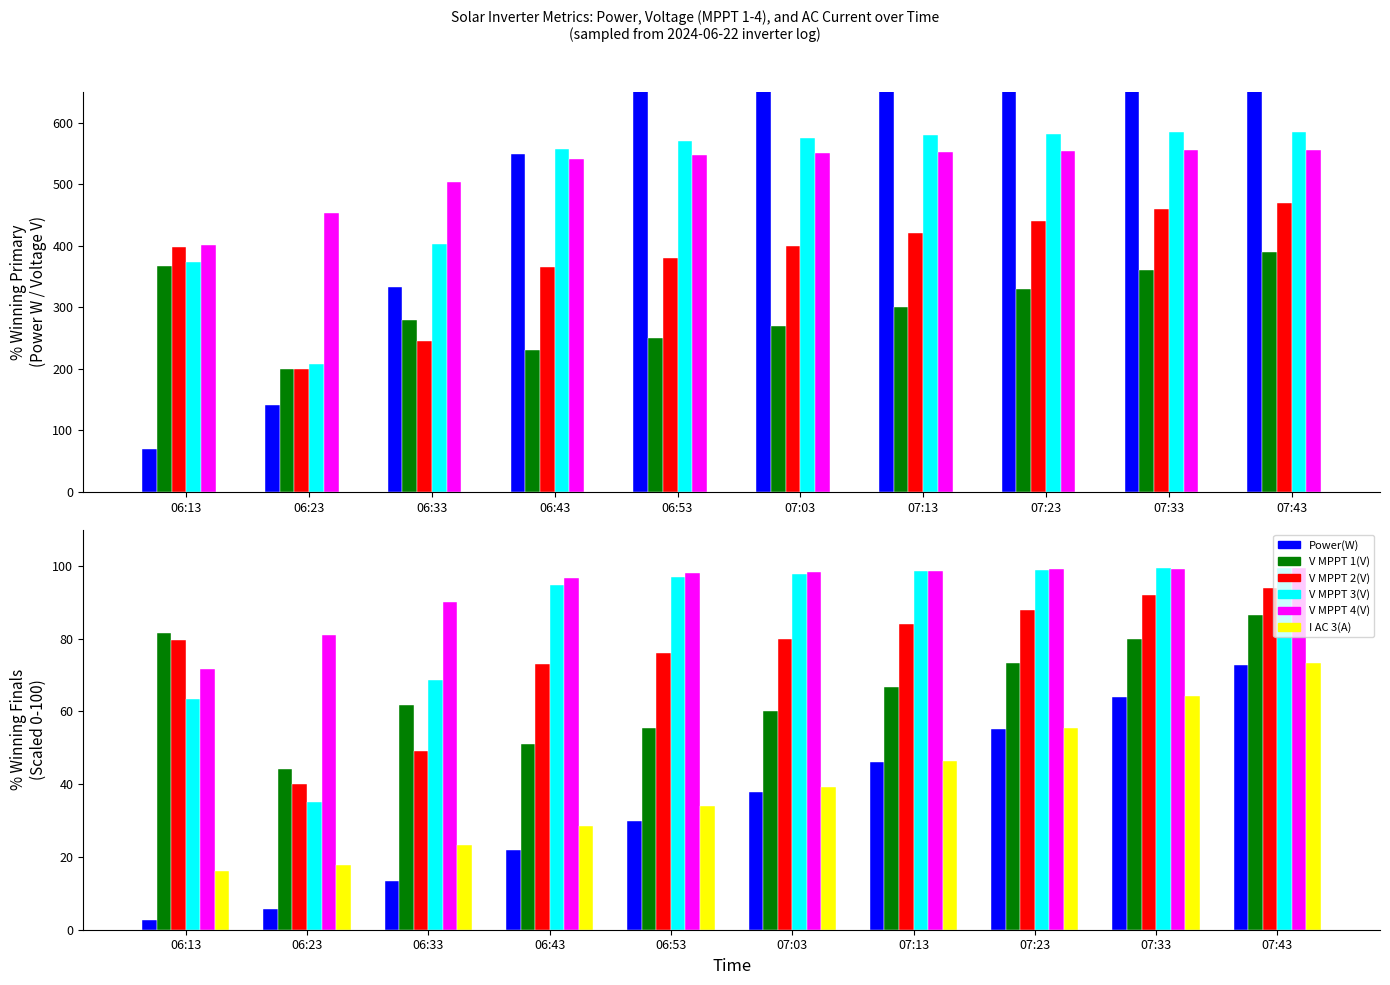

Is it true that V MPPT 1(V) equals 61.9 at 06:33?

True